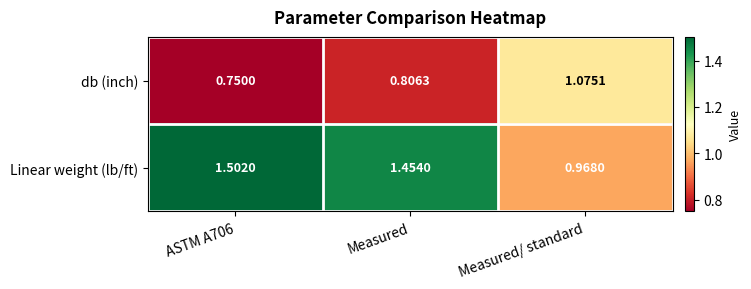

Which category has the highest value in the db (inch) series?

Measured/ standard